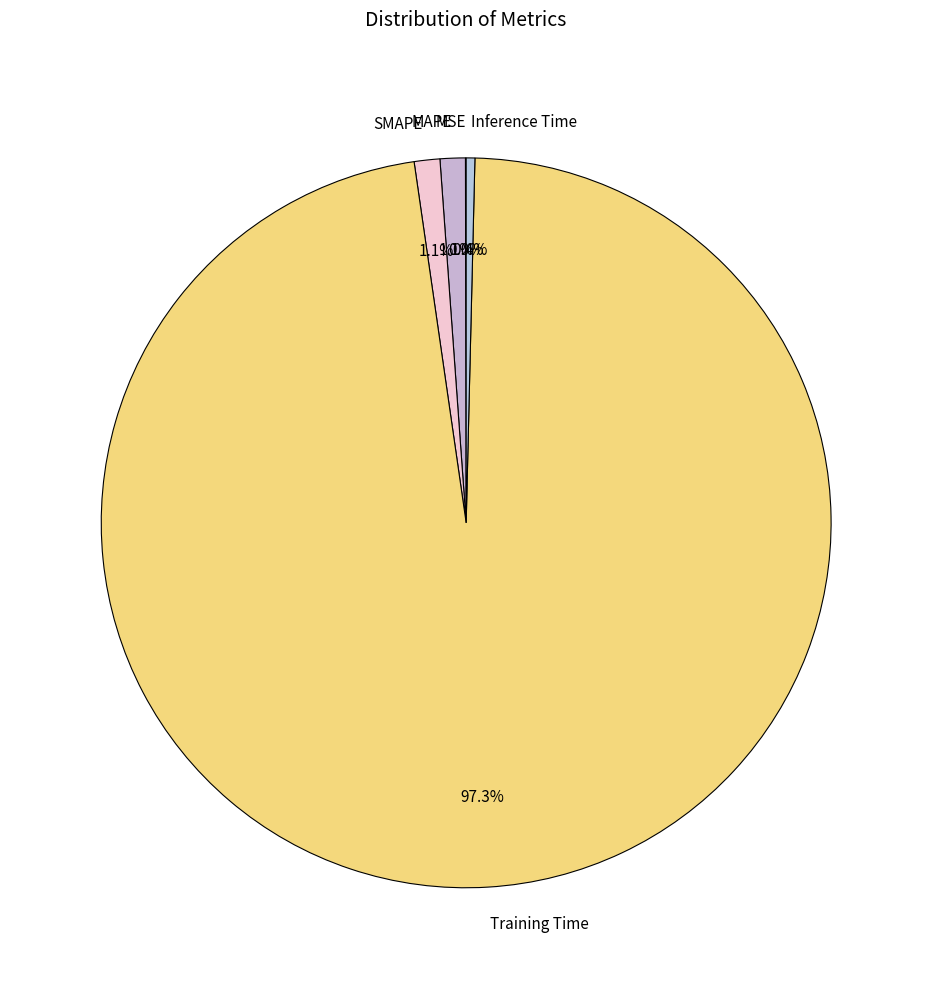

To the nearest percent, what percentage of the pie is Training Time?

97%